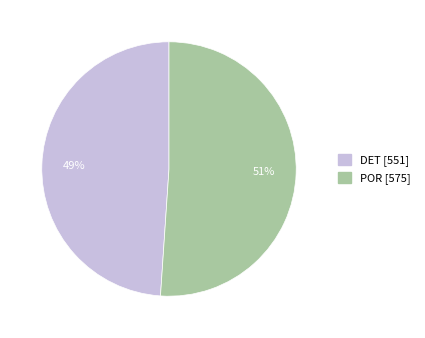

To the nearest percent, what percentage of the pie is POR [575]?

51%